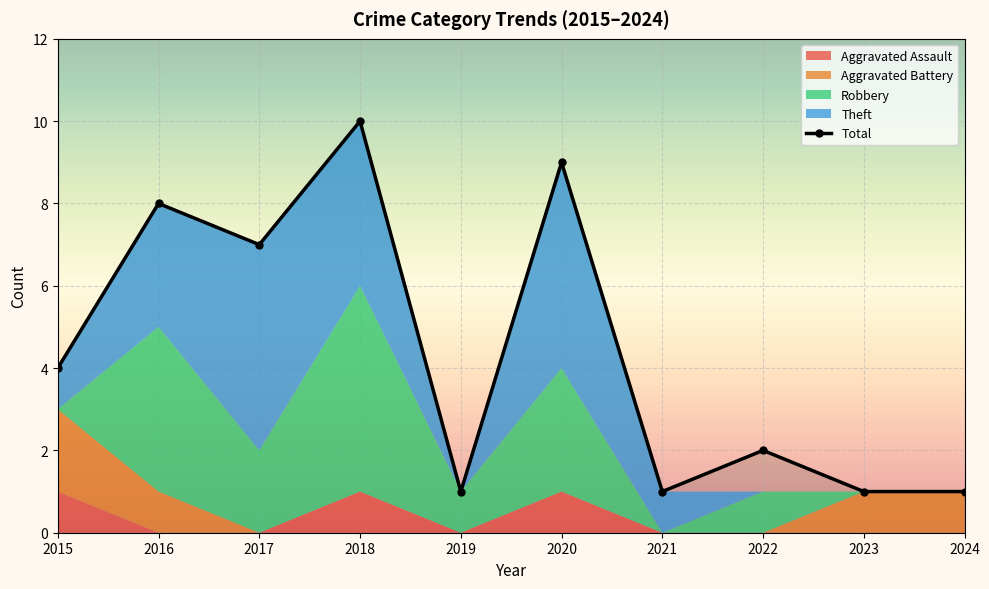

What is the difference between the second highest and second lowest values in the Total series?

8